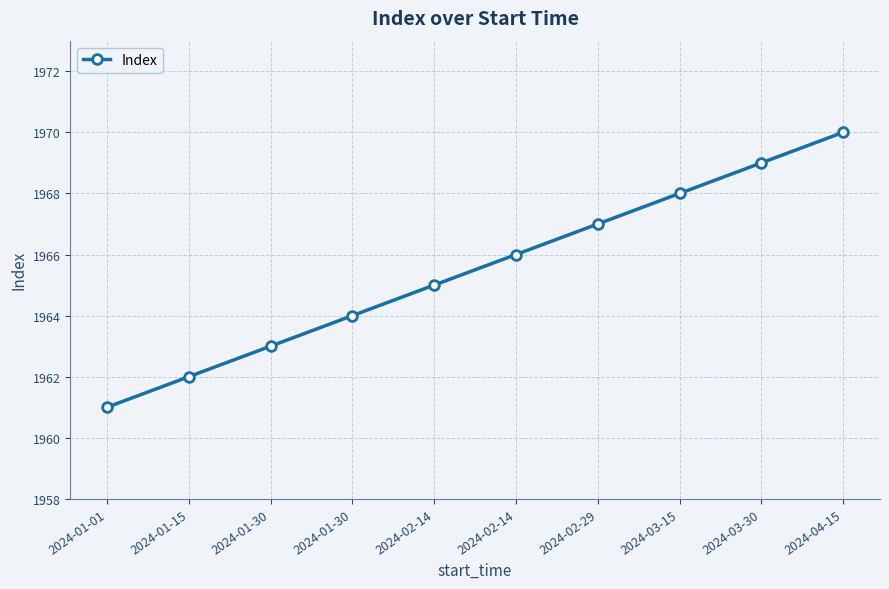

The value at 2024-01-30 is 3284. True or false?

False